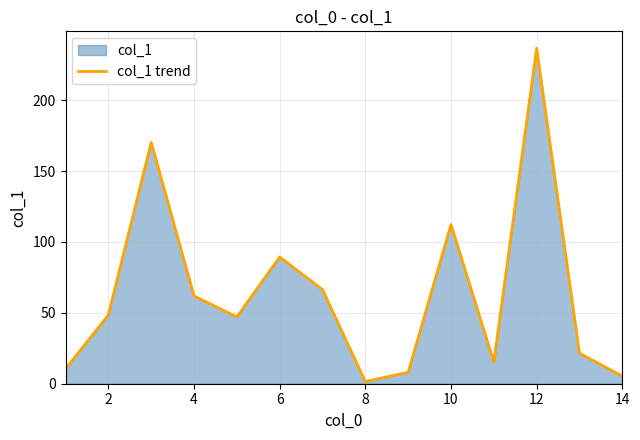

At which label is the value closest to 119?

10